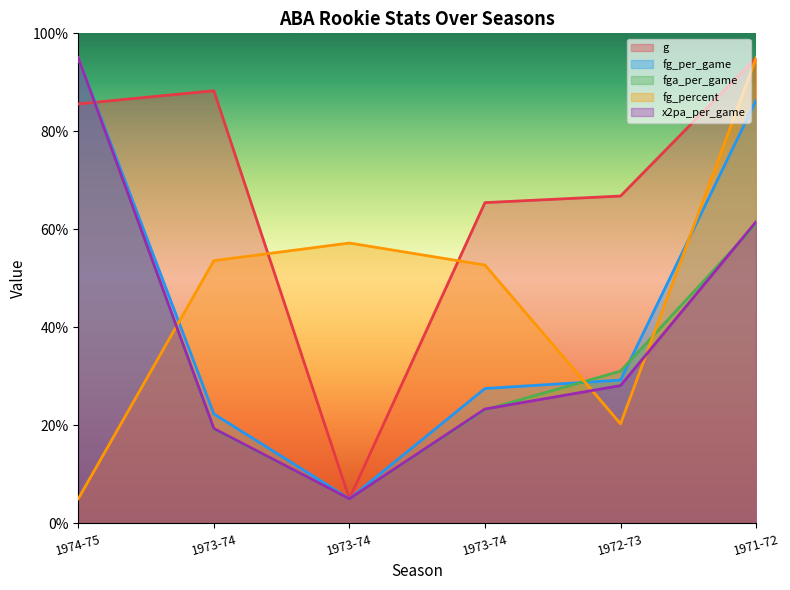

What is the label of the 1st point from the left?

1974-75